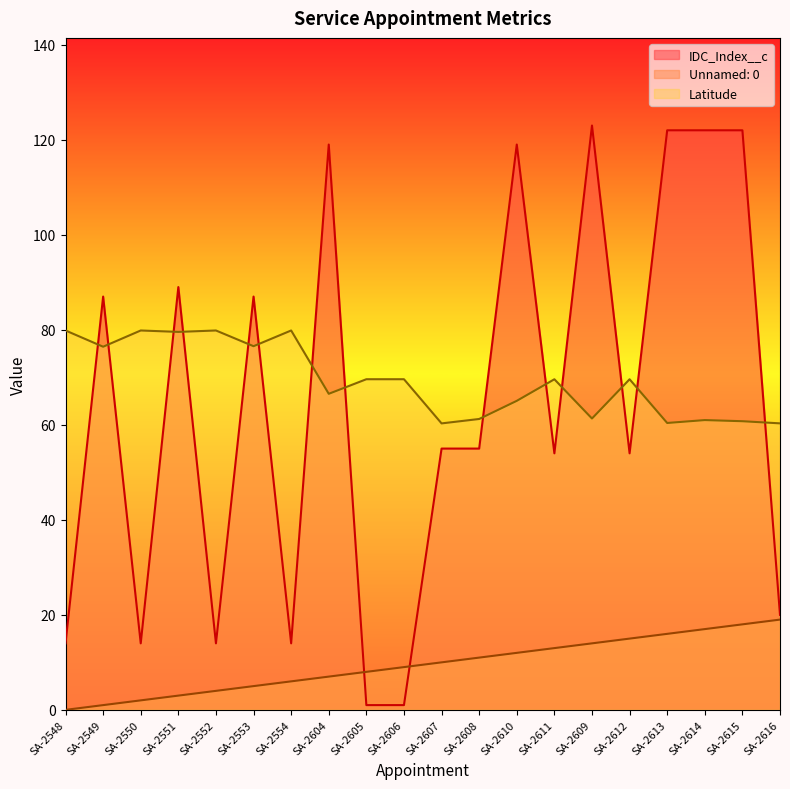

What is the label of the 16th point from the left?

SA-2612